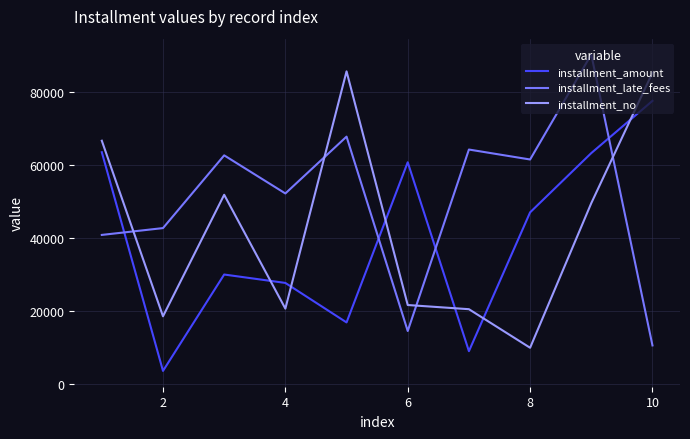

What is the lowest value of the installment_amount series?

3464